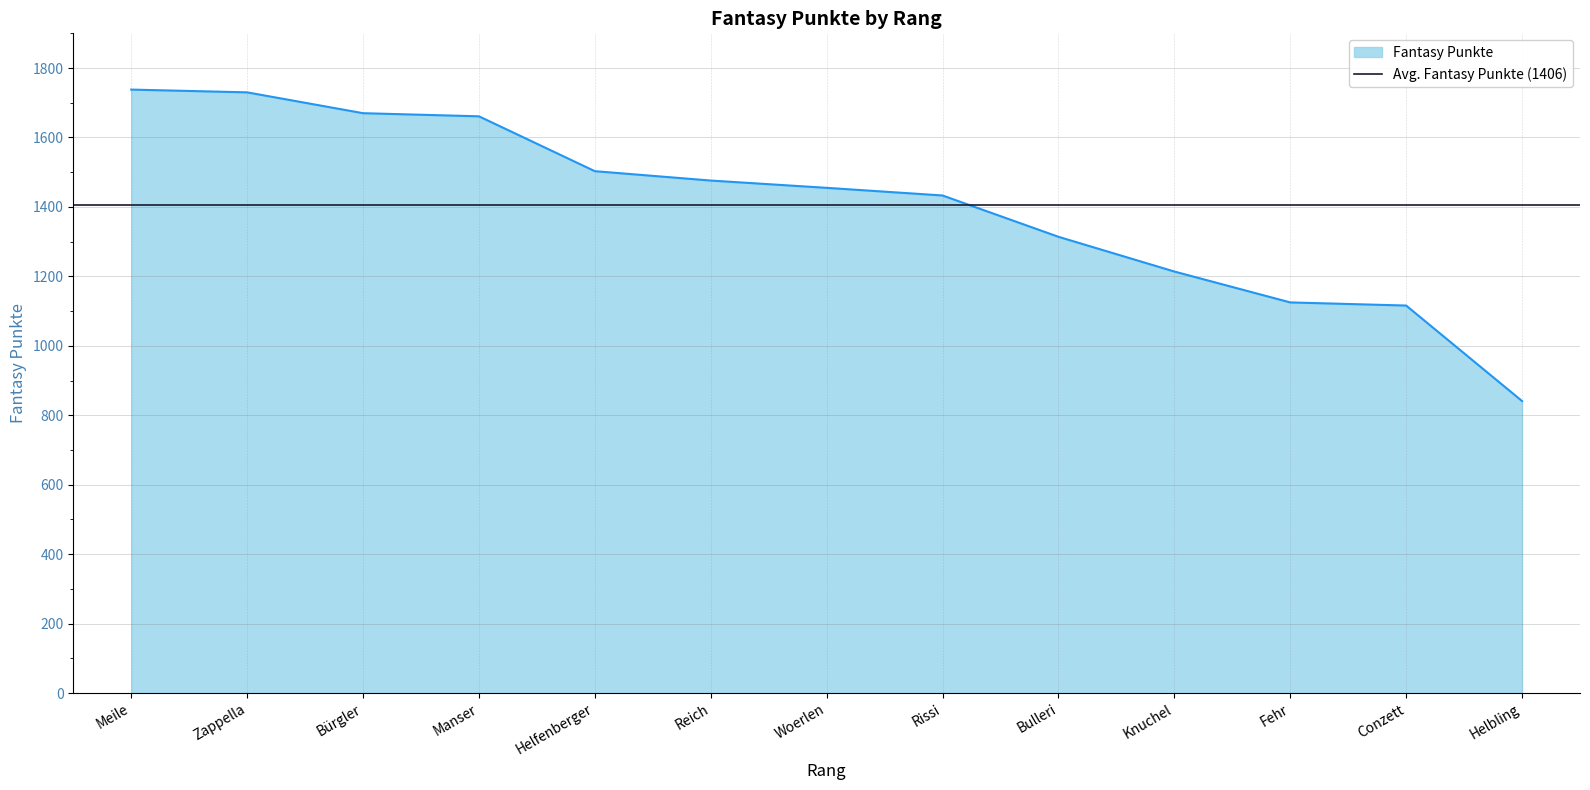

How many distinct data groups are displayed?

1